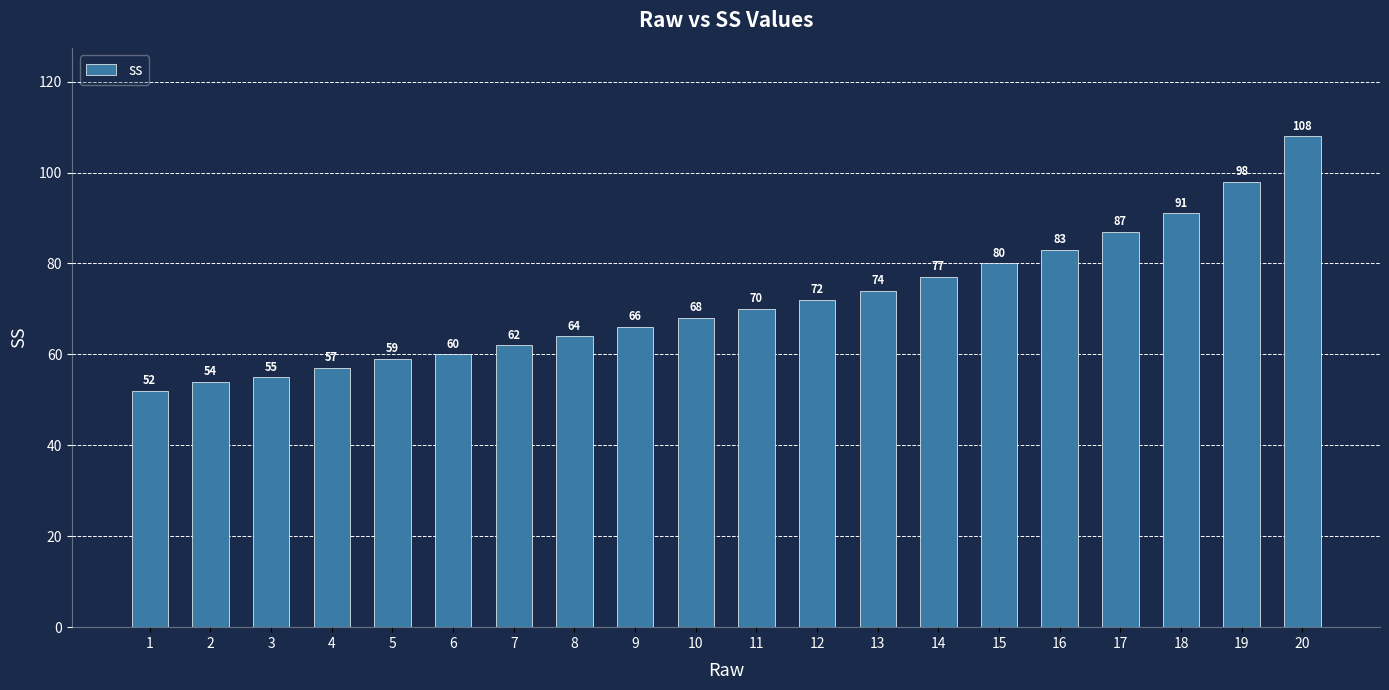

Is it true that the value at 12 is 72?

True